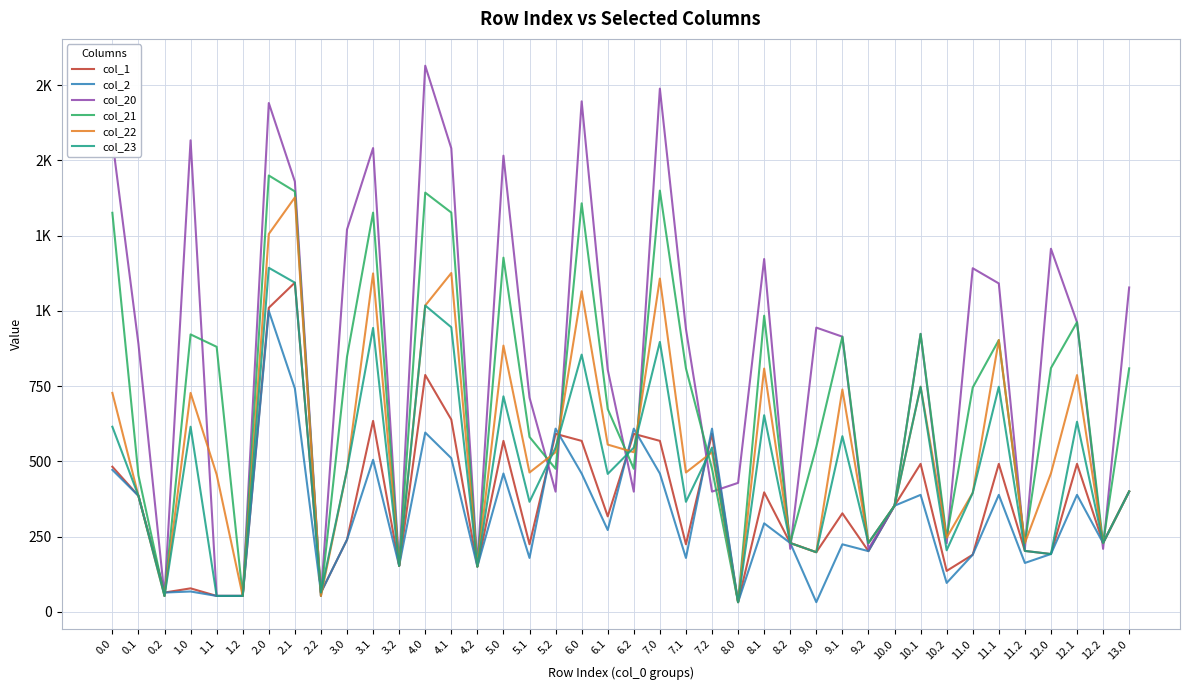

What are all the series names shown in the legend?

col_1, col_2, col_20, col_21, col_22, col_23